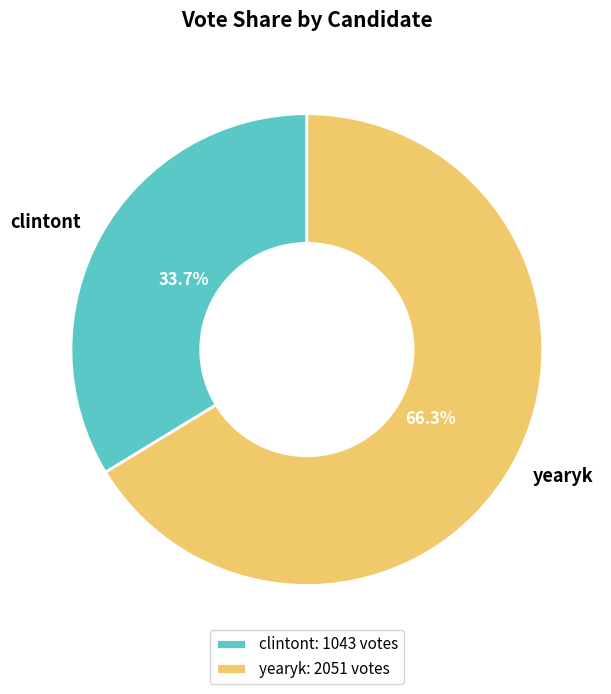

Which category accounts for the majority?

yearyk